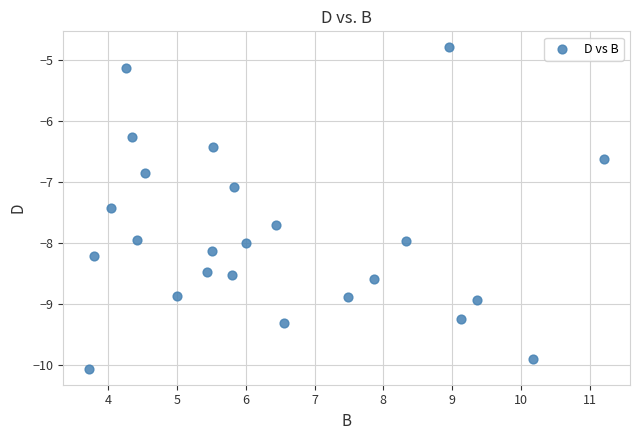

What Y value in the scatter plot is closest to -7?

-7.1